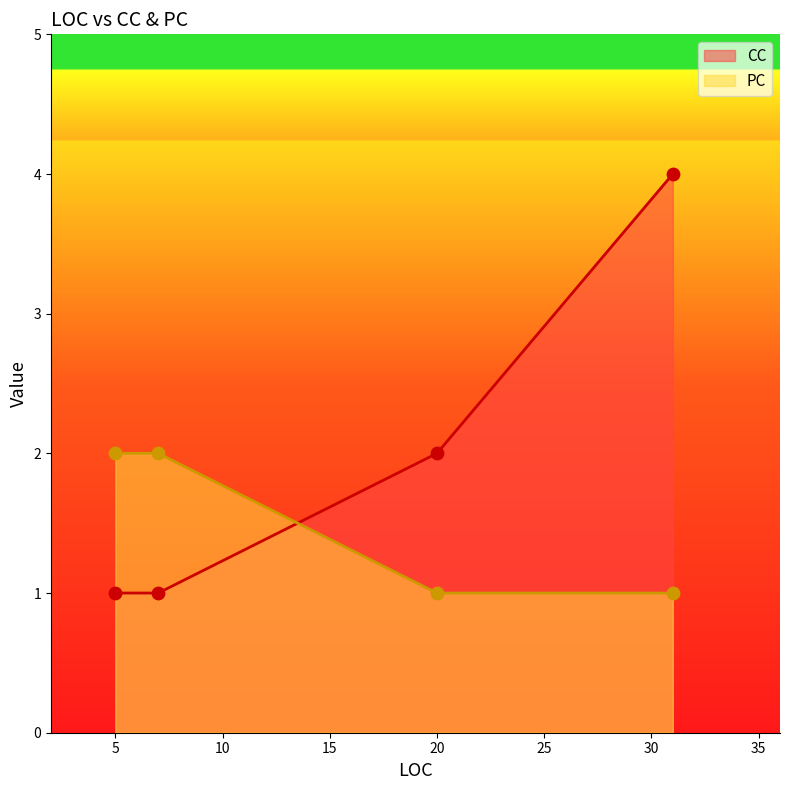

What is the total value across all series at 7?

3